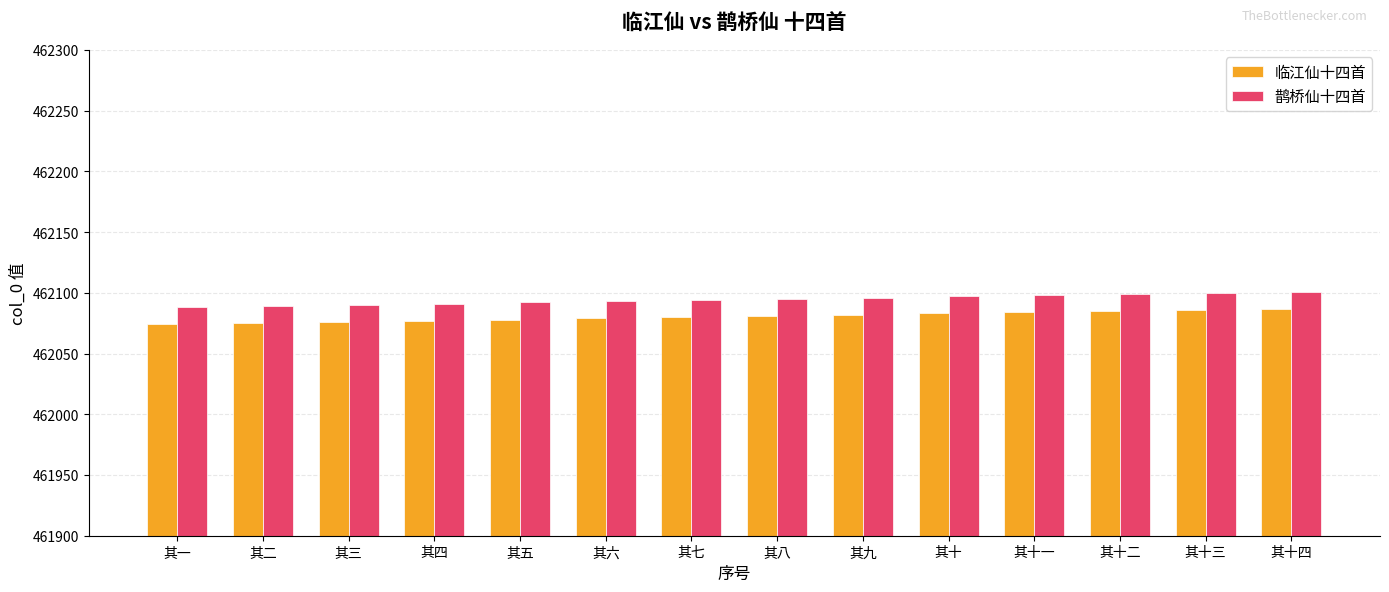

List the series in order of their overall mean, lowest first.

临江仙十四首, 鹊桥仙十四首